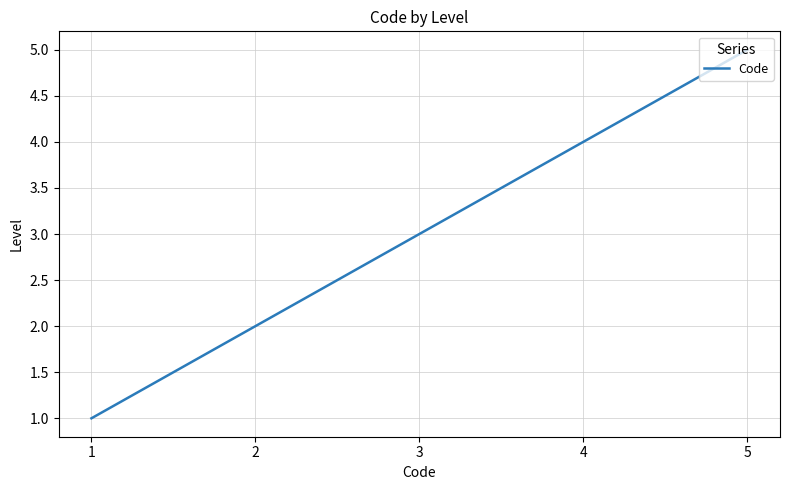

Reading left to right, transcribe all the data shown in this chart.

1=1	2=2	3=3	4=4	5=5